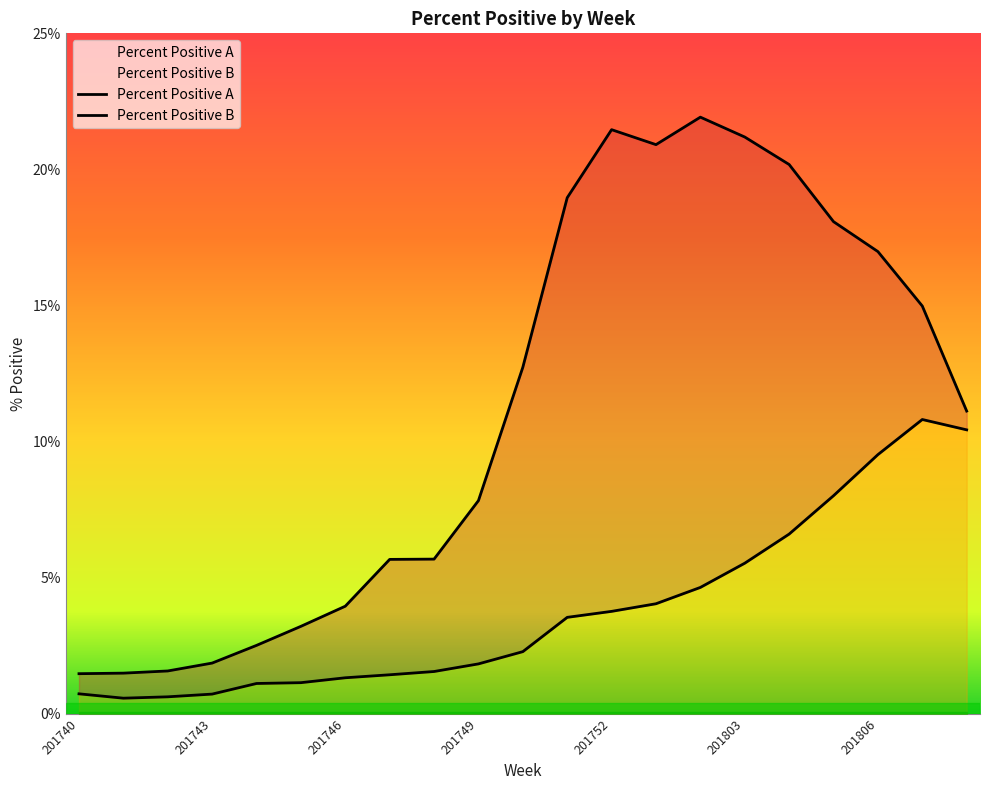

List the labels in order of Percent Positive B value, largest first.

201807, 201808, 201806, 201805, 201804, 201803, 201802, 201801, 201752, 201751, 201750, 201749, 201748, 201747, 201746, 201745, 201744, 201740, 201743, 201742, 201741